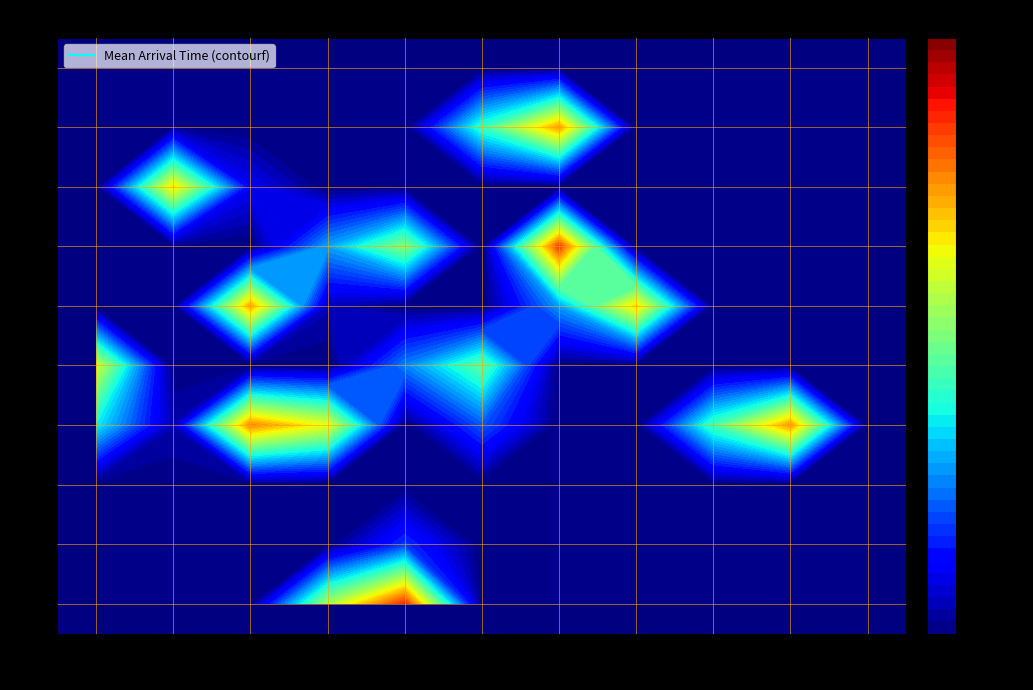

What is the sum of all 88 values?

520